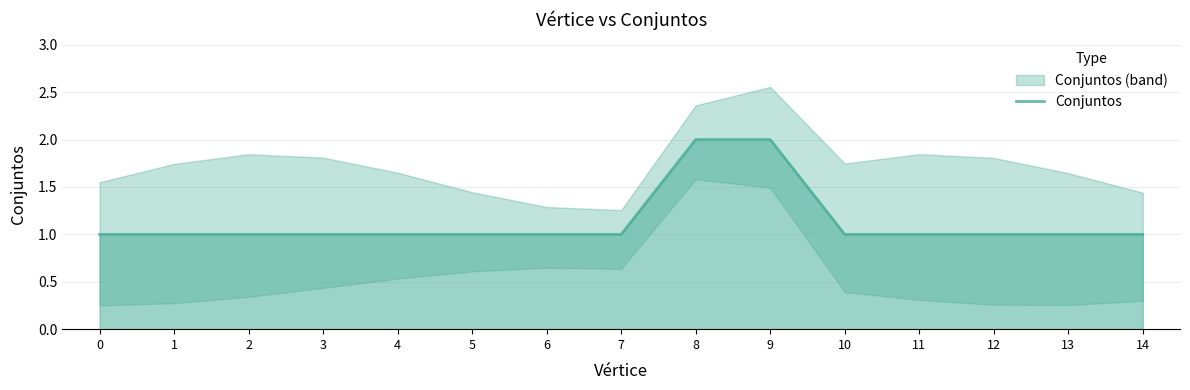

What is the sum of the values at 13 and 1?

2